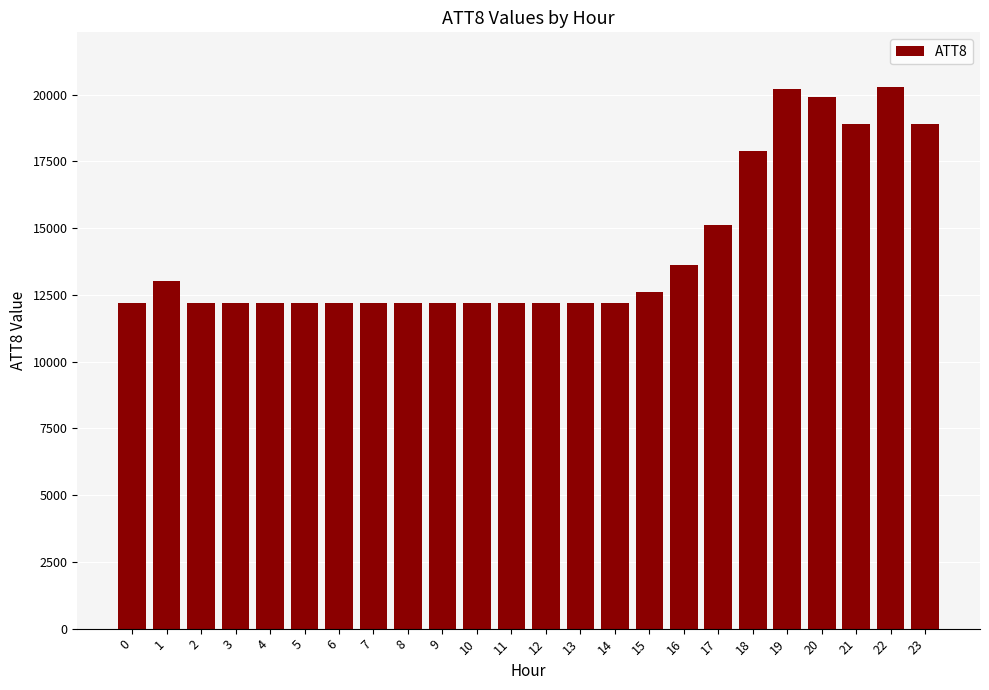

The value at 17 is 15100. True or false?

True